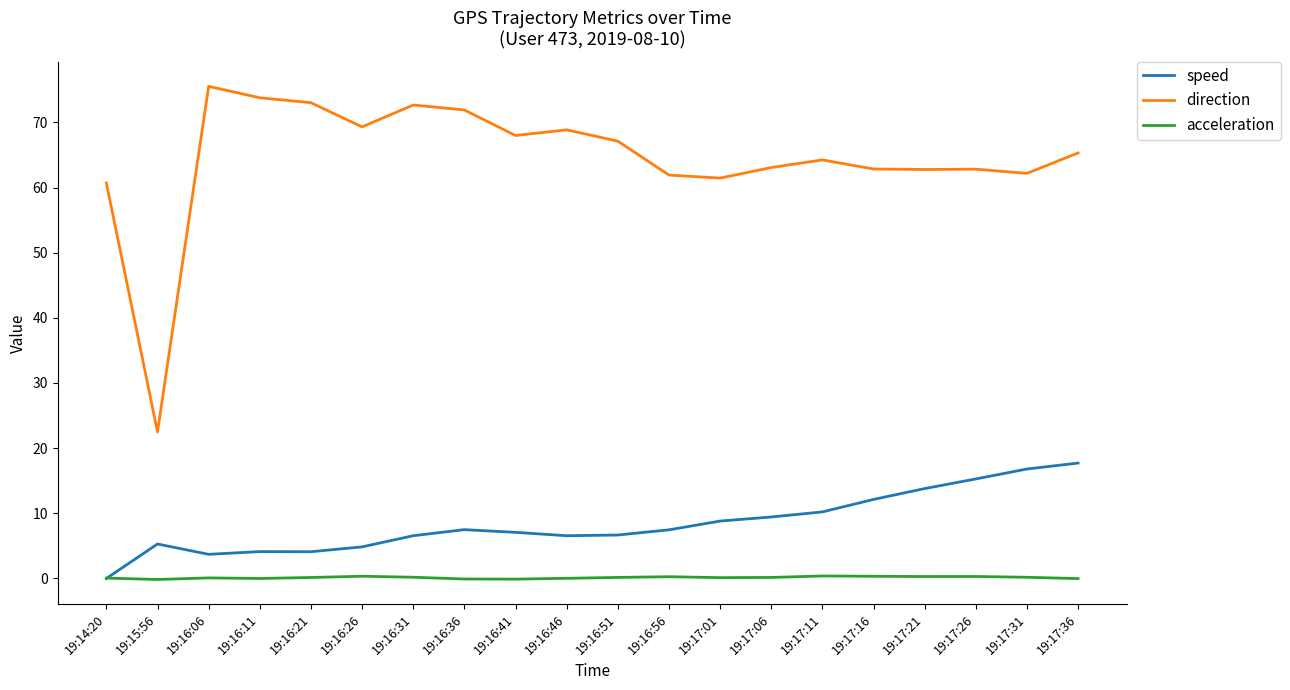

What is the maximum value for acceleration?

0.4